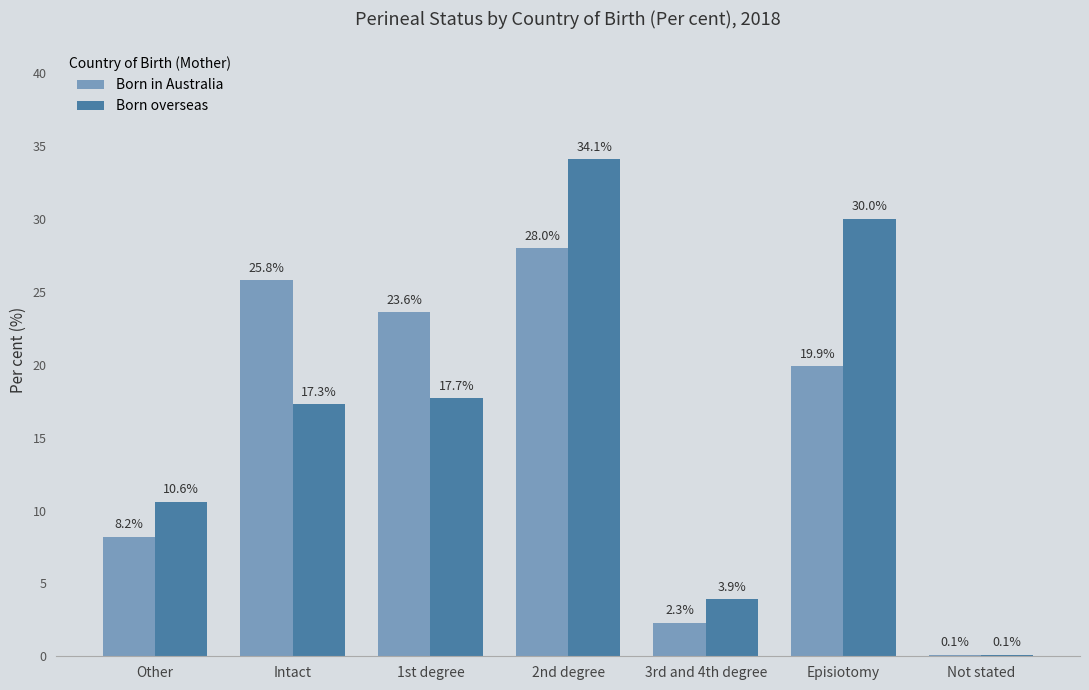

What are all the series names shown in the legend?

Born in Australia, Born overseas